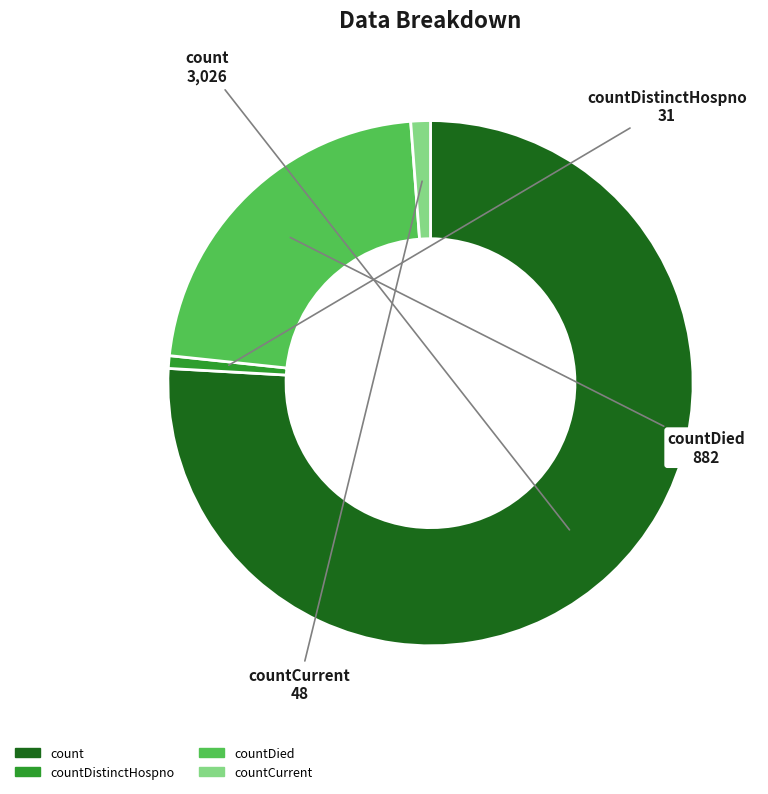

Is there any slice that represents more than half of the pie?

Yes